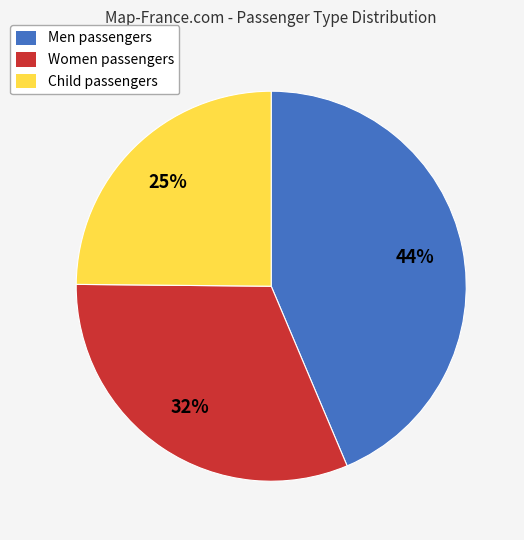

How many slices are in this pie chart?

3